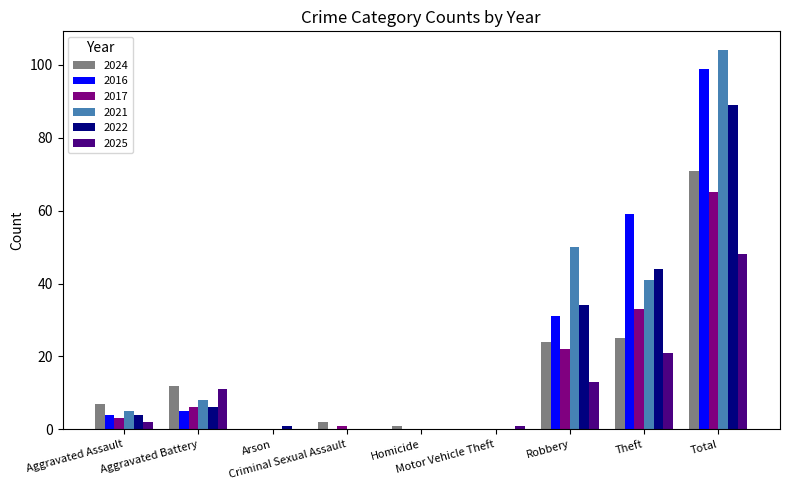

What is the greatest value displayed?

104